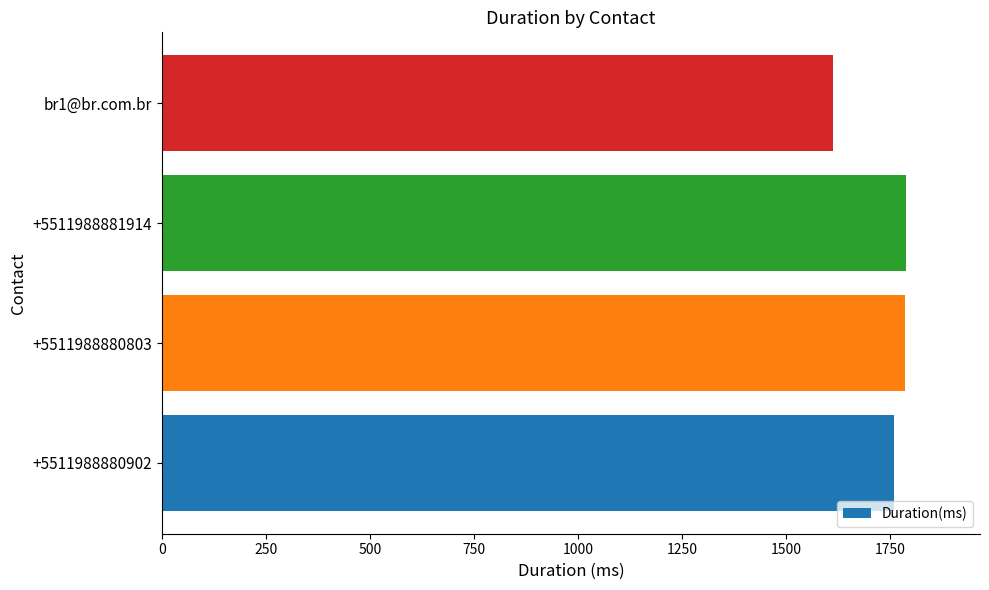

What is the difference between the maximum and minimum values?

174